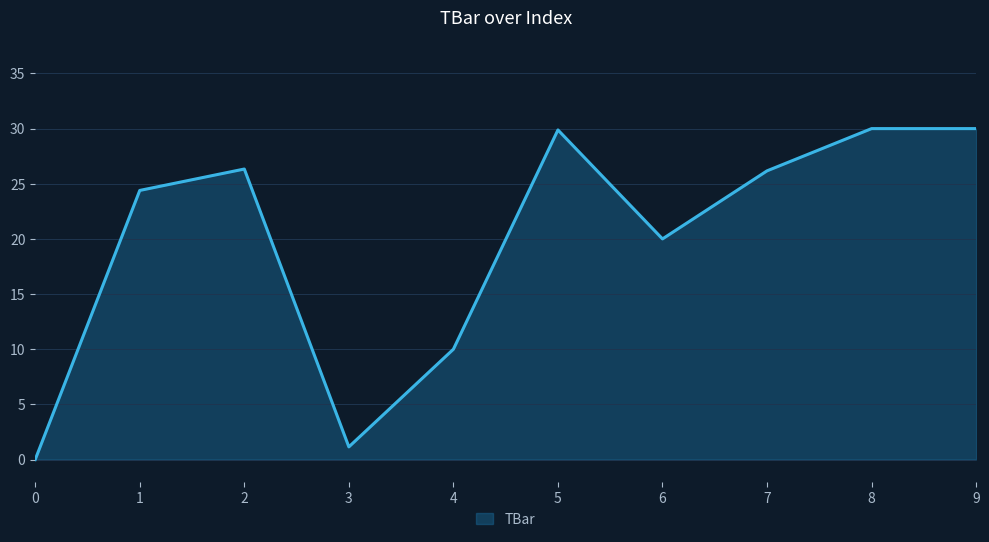

How many values are above zero?

9